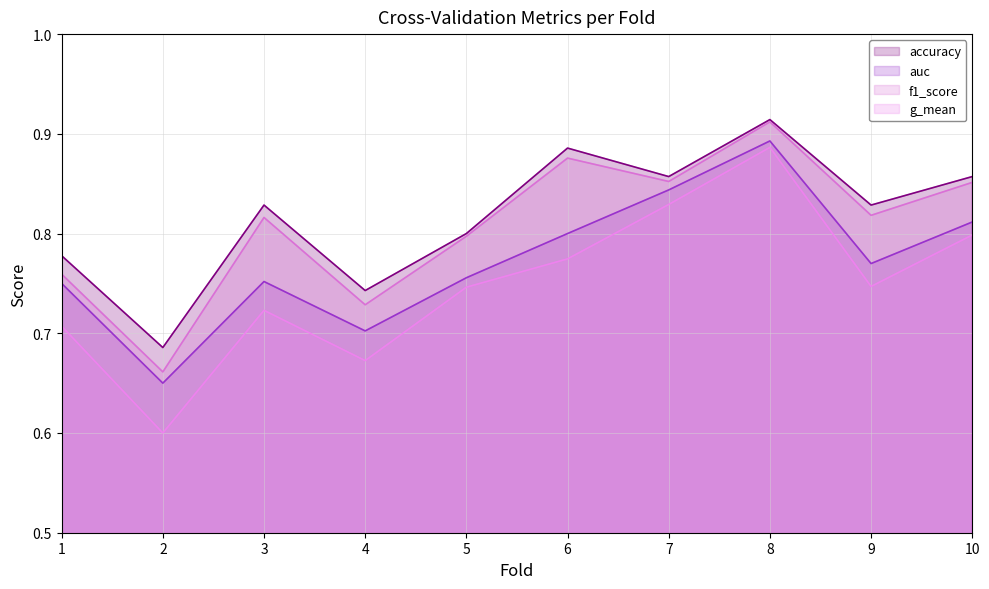

True or false: accuracy and auc cross at least once.

False